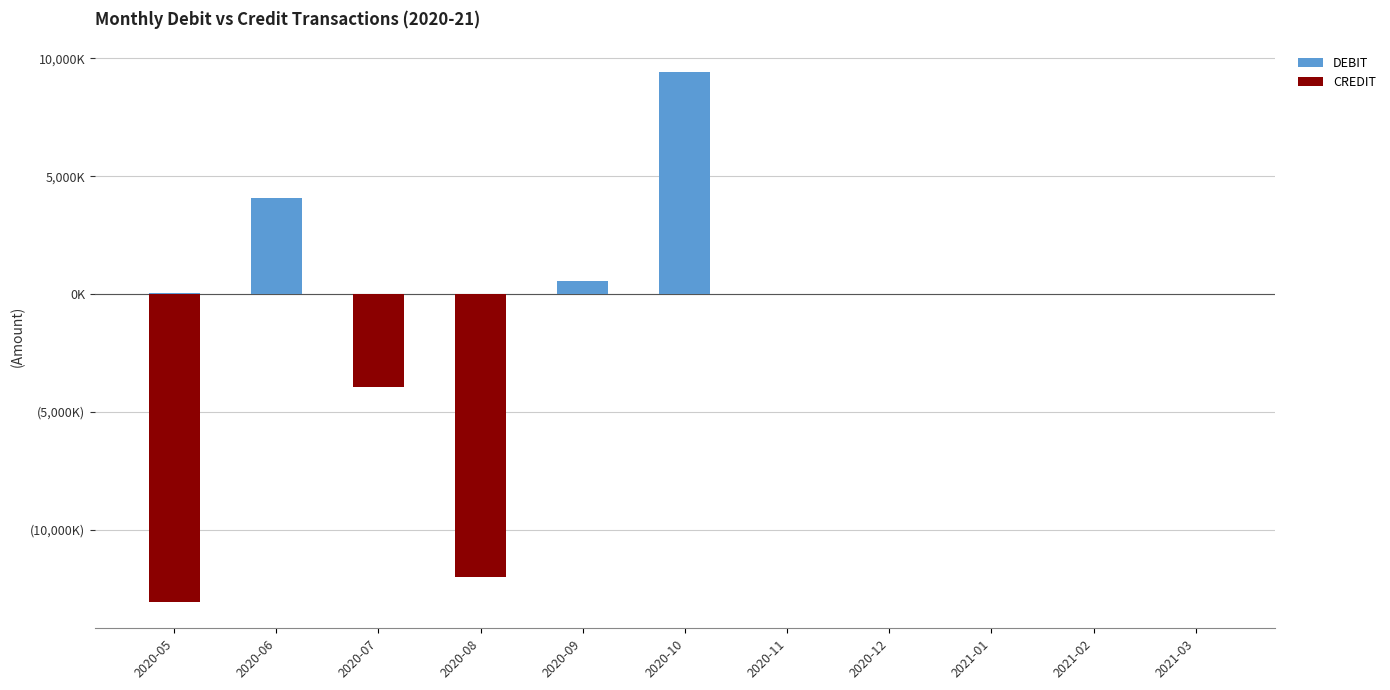

At how many categories does at least one series exceed 4290480?

1